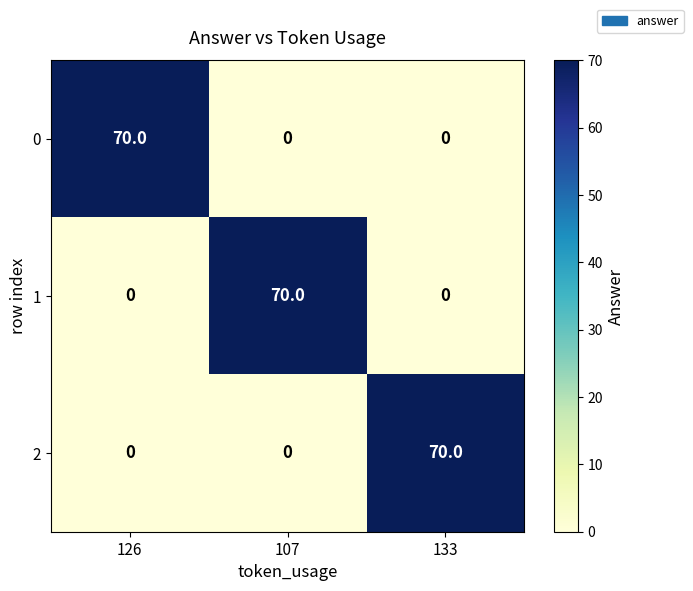

What is the spread (max minus min) of values at 133?

70